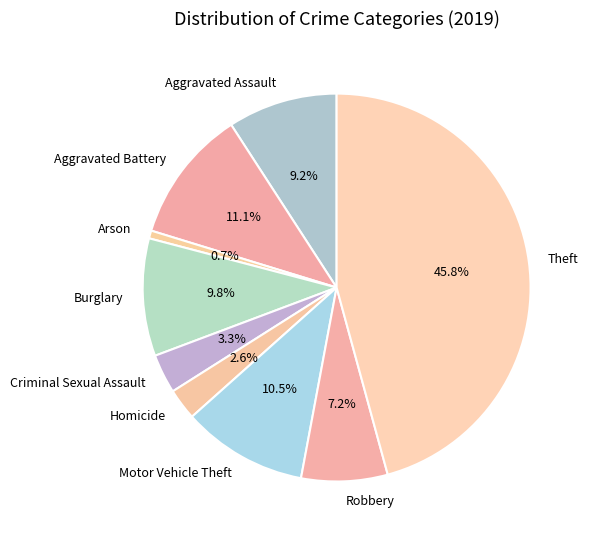

What is the ratio of the value at Criminal Sexual Assault to the value at Theft?

0.1